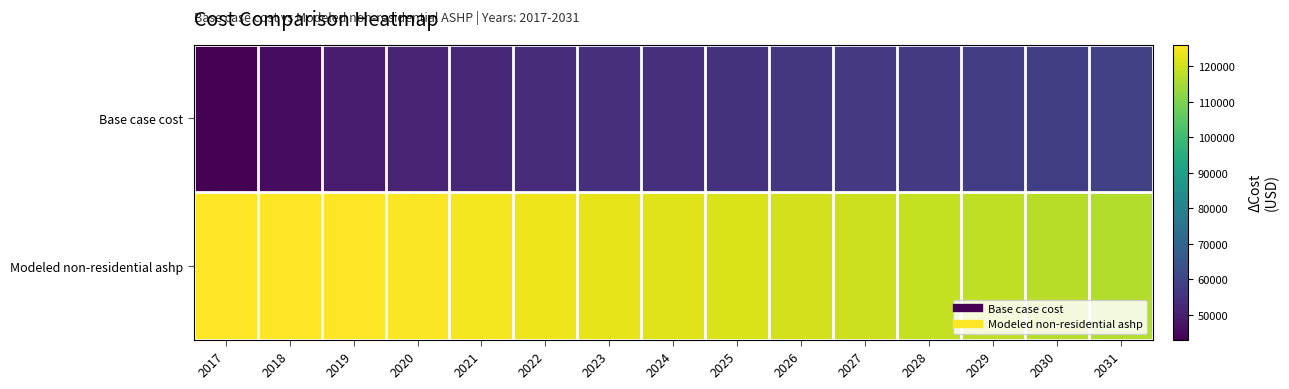

Reading right to left, list all the values displayed in this chart.

Base case cost: 2031=59254.6	2030=58452.7	2029=58007.2	2028=57294.4	2027=56759.7	2026=56136.0	2025=55334.1	2024=54710.4	2023=54175.8	2022=53552.0	2021=52661.0	2020=51413.6	2019=49631.5	2018=45800.1	2017=43037.9
Modeled non-residential ashp: 2031=116625.9	2030=117275.9	2029=118095.5	2028=118829.6	2027=119661.4	2026=120481.8	2025=121255.0	2024=122127.7	2023=123064.1	2022=123991.6	2021=124838.0	2020=125567.2	2019=126107.1	2018=125837.2	2017=126036.9